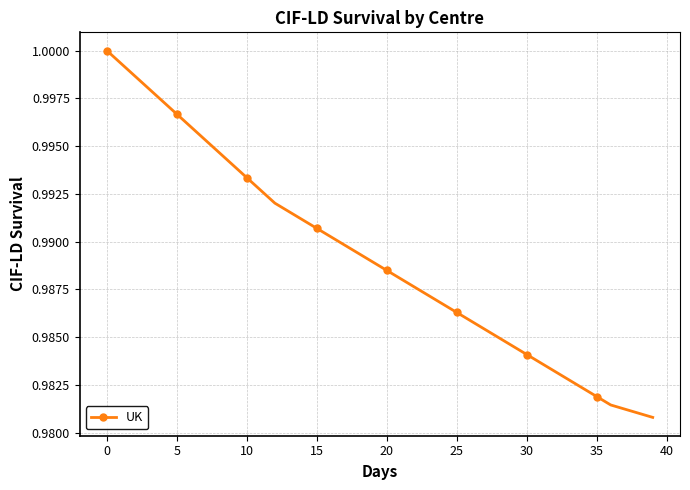

True or false: the data has more than 2 interior local peaks.

False